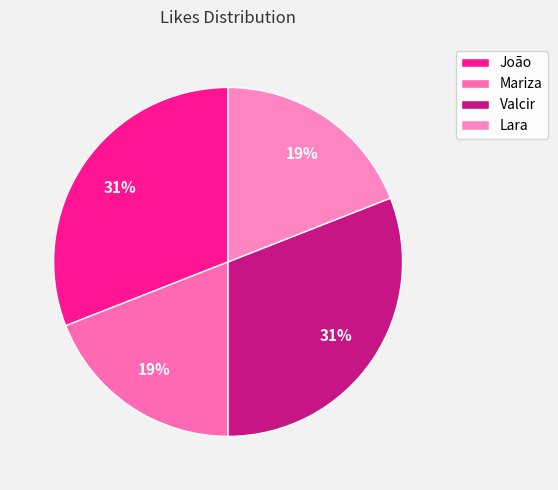

The Valcir slice represents 31% of the pie. True or false?

True